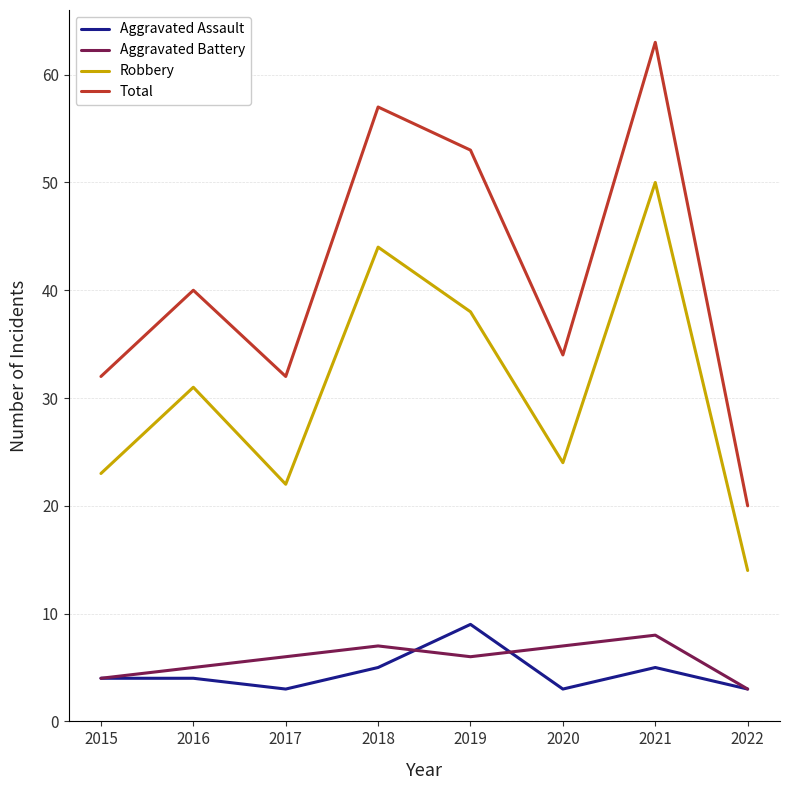

What is the smallest value displayed?

3